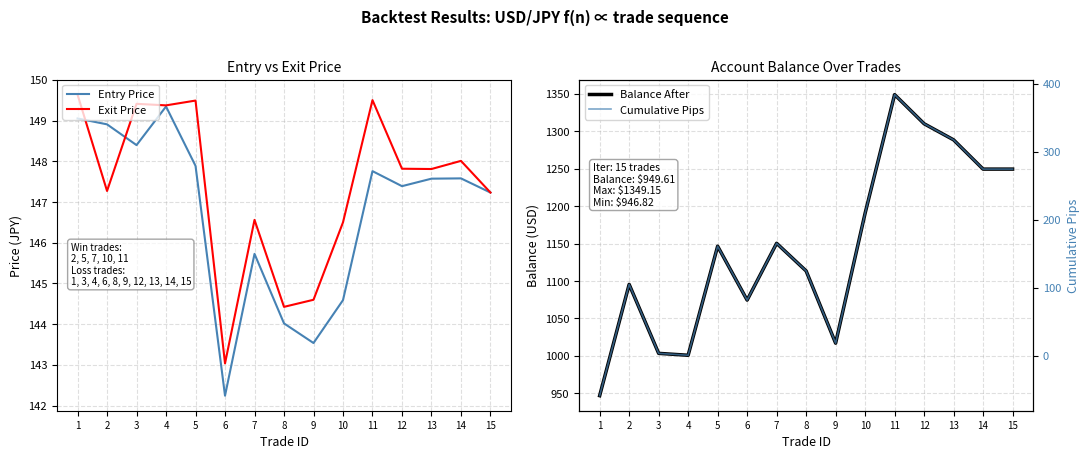

Is it true that Exit Price equals 200.9 at 12?

False